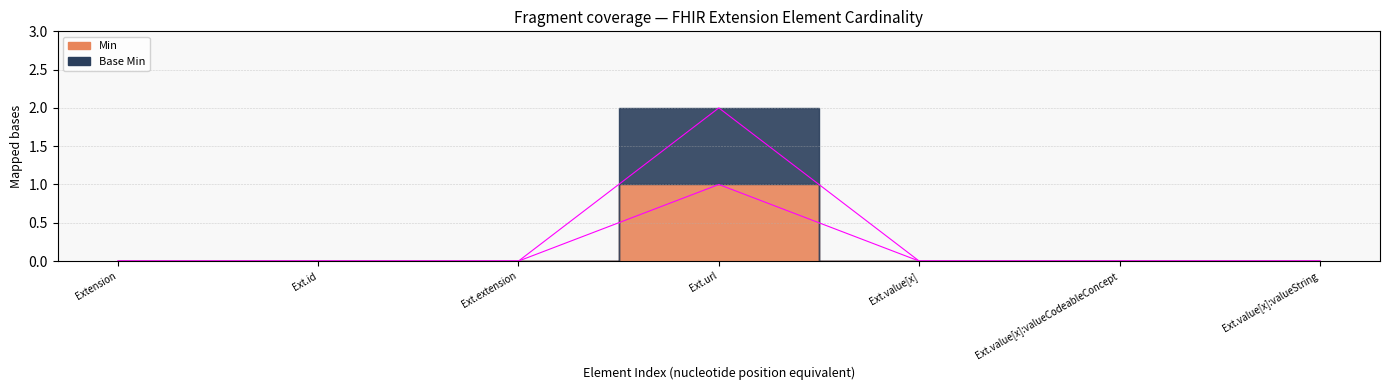

True or false: Min and Base Min cross at least once.

False